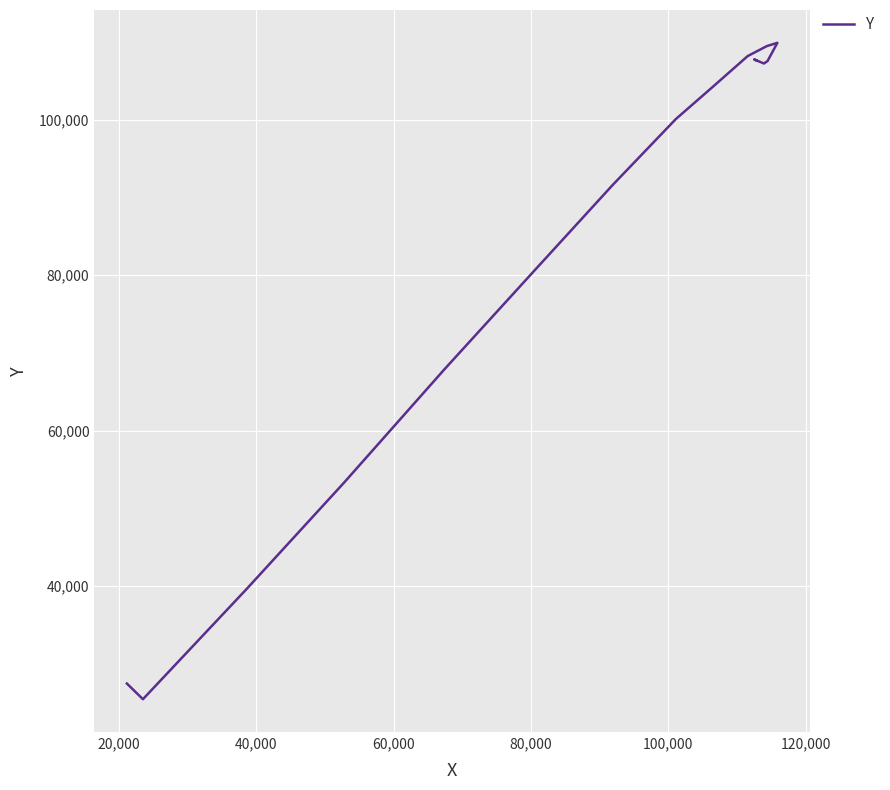

Is this an area chart (filled region under the line)?

No